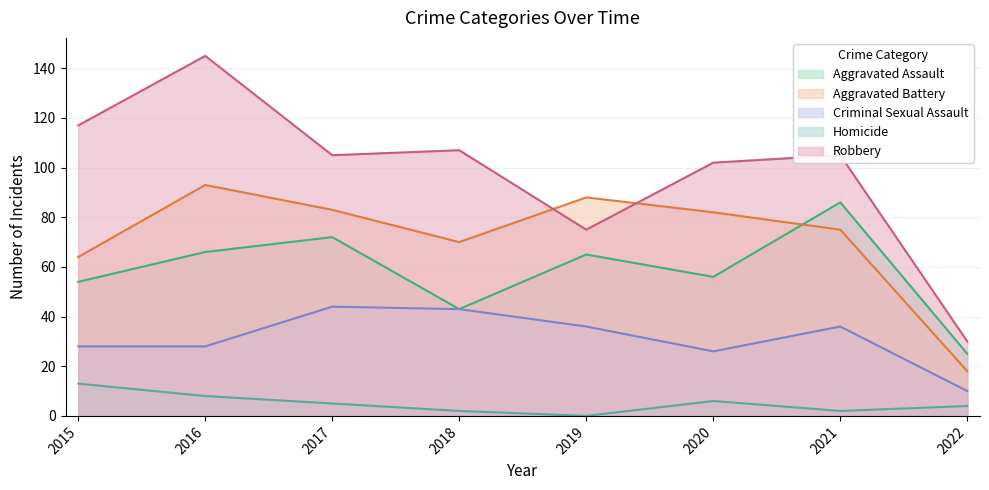

Is it true that Aggravated Battery equals 98 at 2015?

False